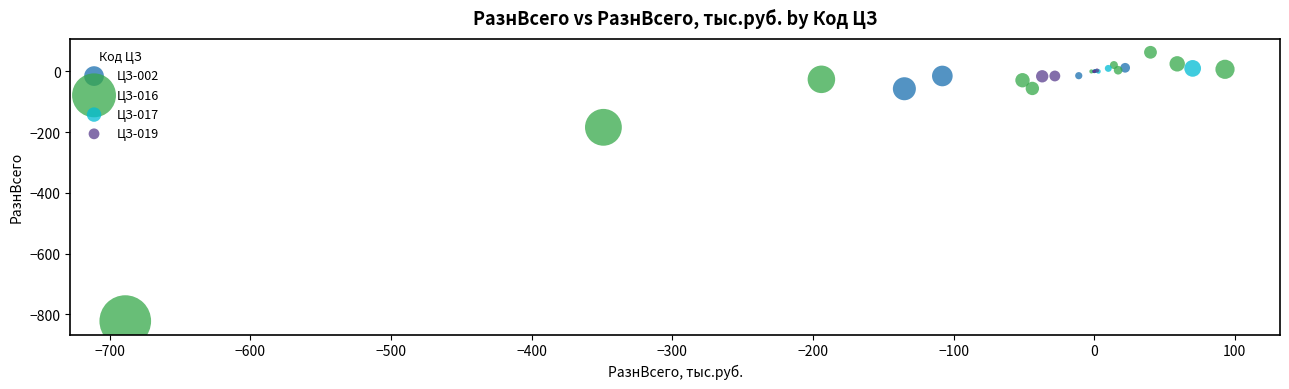

Which series has the largest Y range (max minus min)?

ЦЗ-016